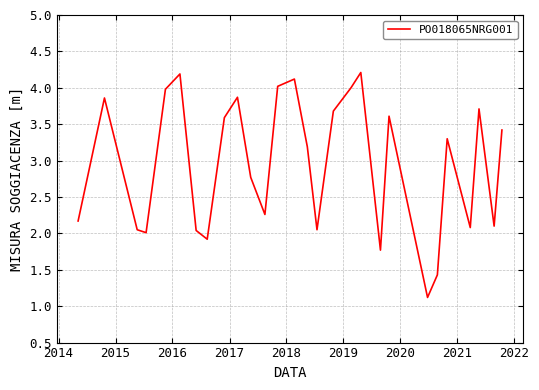

What is the smallest value displayed?

1.1